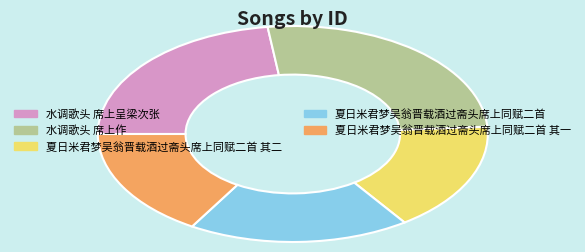

Is it true that 夏日米君梦吴翁晋载酒过斋头席上同赋二首 其一 is 27% of the pie?

False